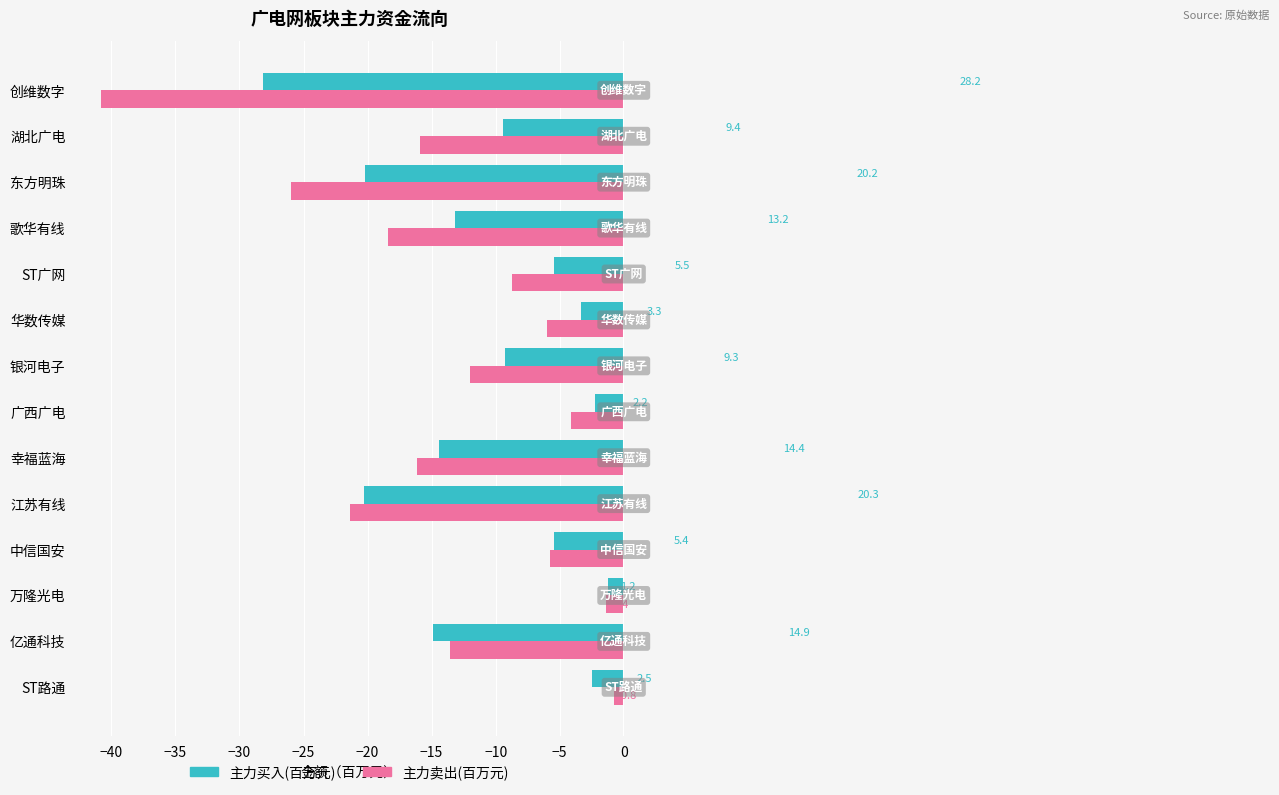

Rank the categories by 主力卖出(百万元) value from highest to lowest.

ST路通, 万隆光电, 广西广电, 中信国安, 华数传媒, ST广网, 银河电子, 亿通科技, 湖北广电, 幸福蓝海, 歌华有线, 江苏有线, 东方明珠, 创维数字